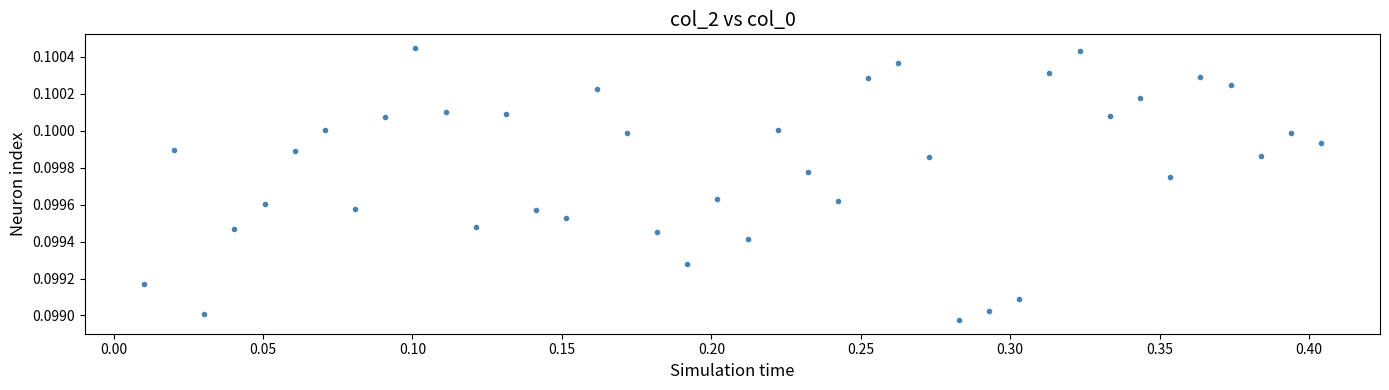

What is the range of X values (max minus min)?

0.4